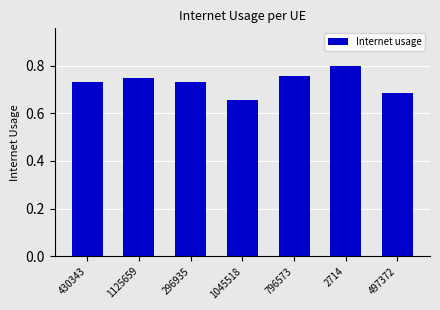

Between 1125659 and 1045518, which is larger?

1125659